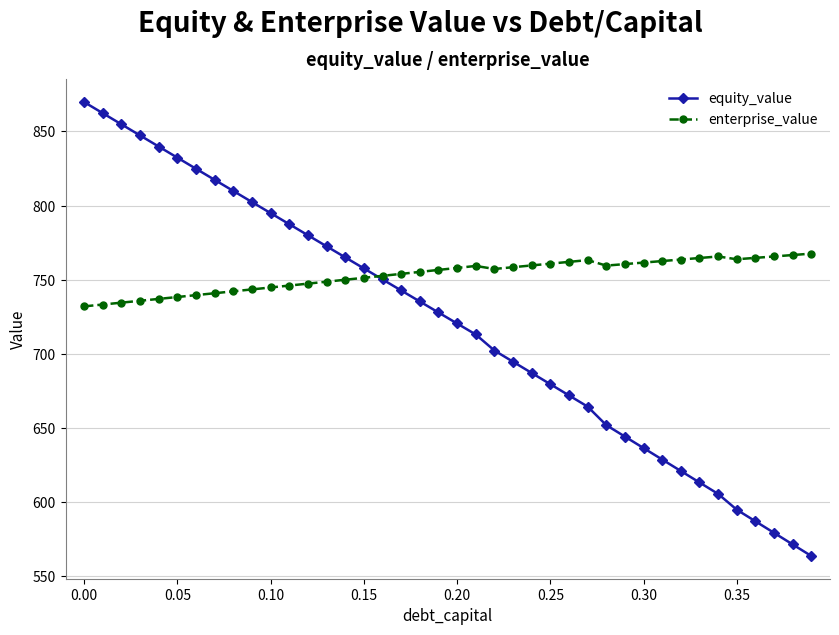

Count the number of data series in this chart.

2